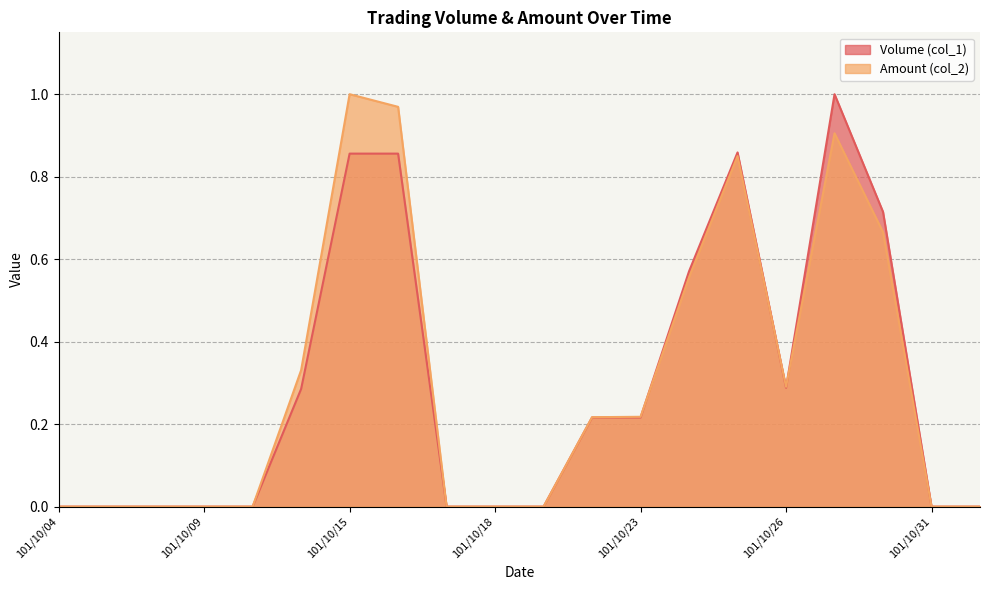

Is the value of Amount (col_2) at 101/10/29 greater than the value of Volume (col_1) at 101/10/29?

No